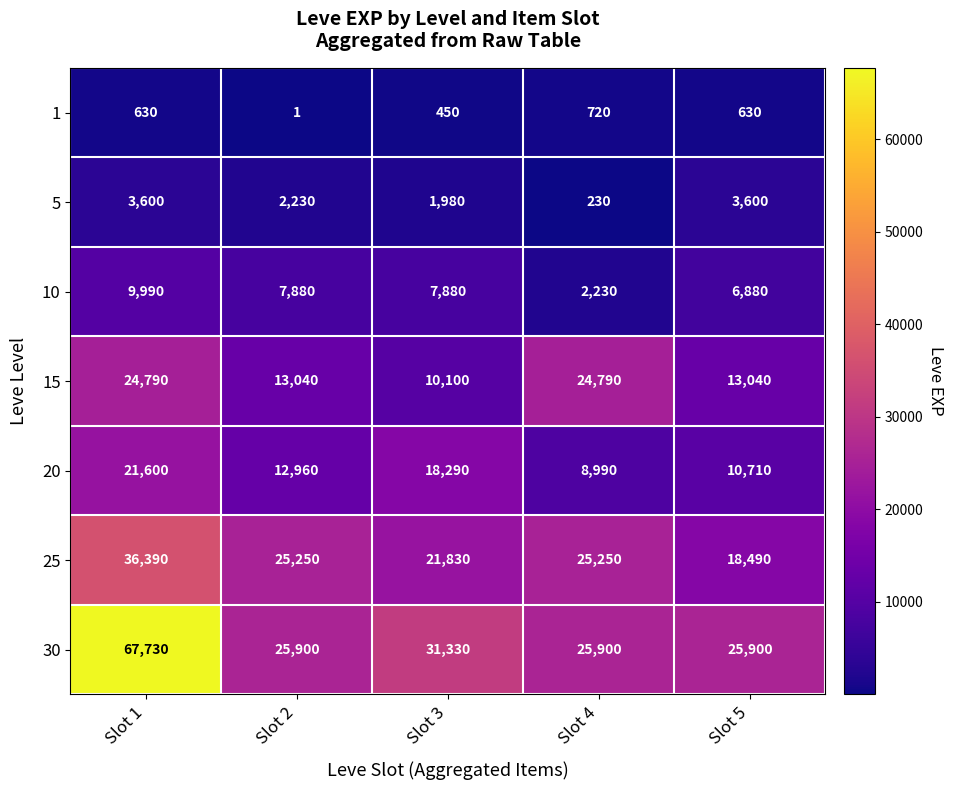

How many series are shown in this chart?

7